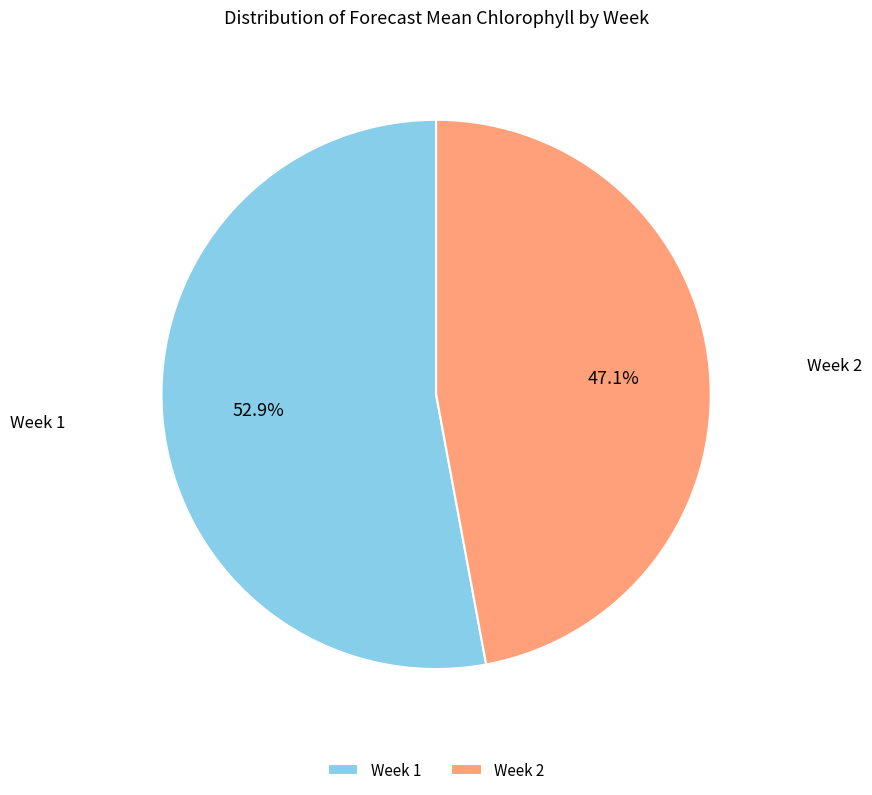

How many segments does this pie chart have?

2